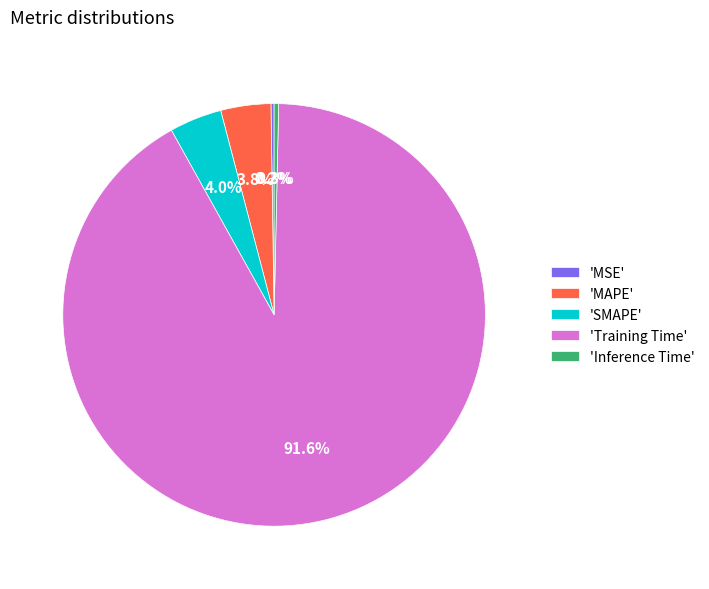

Does any single category account for the majority?

Yes